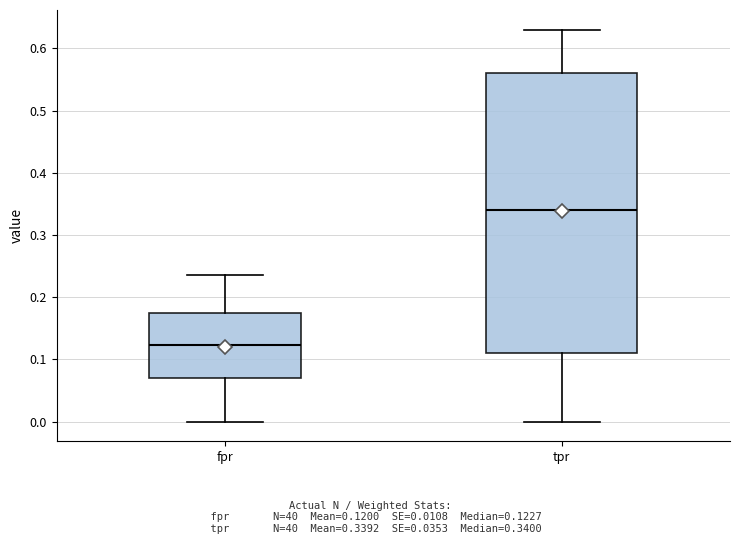

Reading left to right, read every box against the y-axis: the position of its median line, the range the box covers, and the ends of its whiskers. The values are not printed on the chart, so give them approximately, as read against the axis.

fpr: median 0.12, box 0.07 to 0.18, whiskers 0.00 to 0.24
tpr: median 0.34, box 0.11 to 0.56, whiskers 0.00 to 0.63